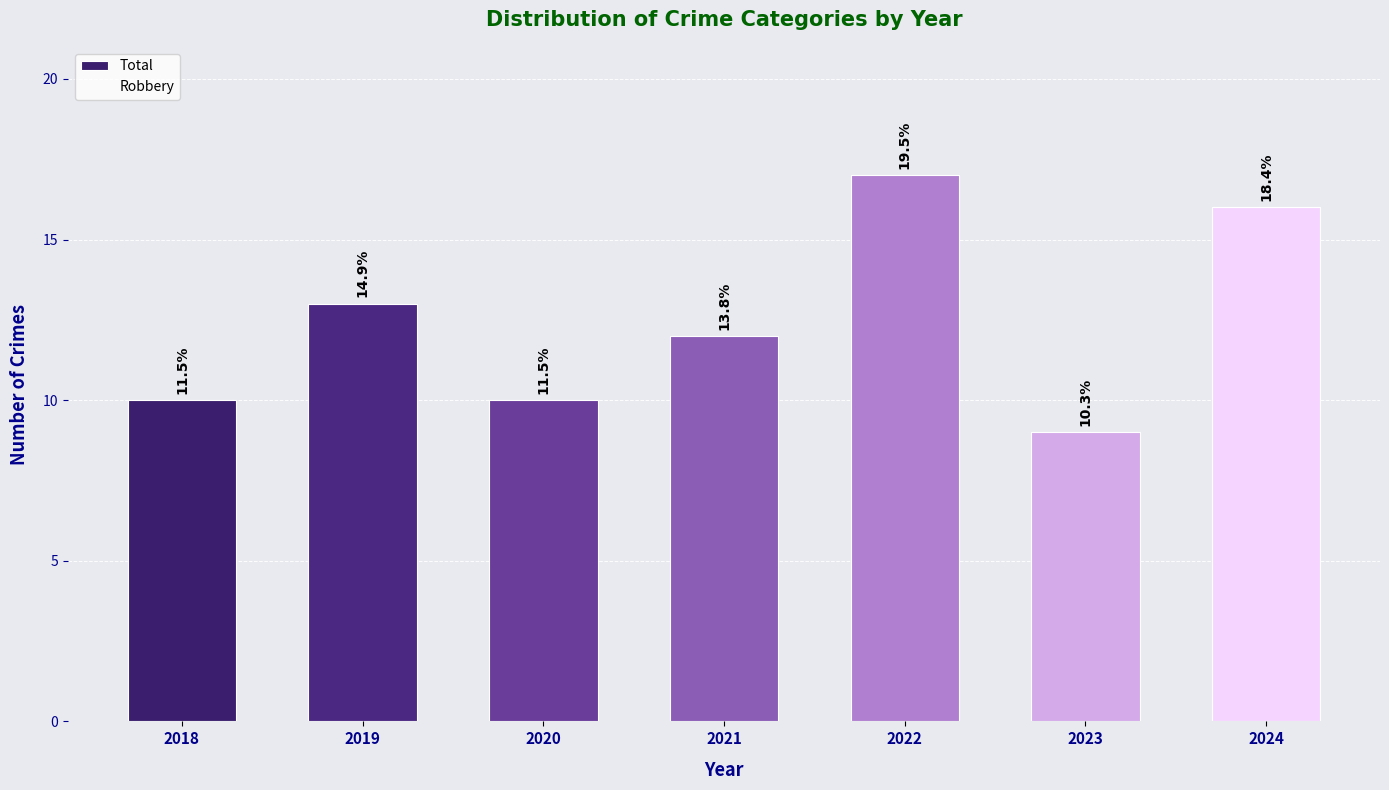

How many bars are there in total?

7